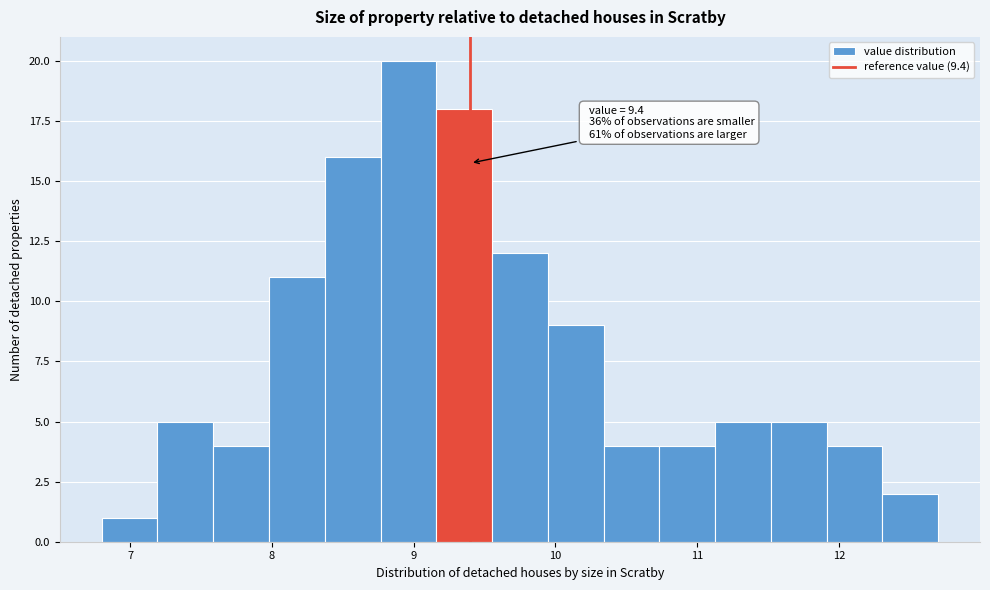

Around what value on the x-axis is the tallest bar? Give the approximate position of its centre, as read against the axis.

9.0